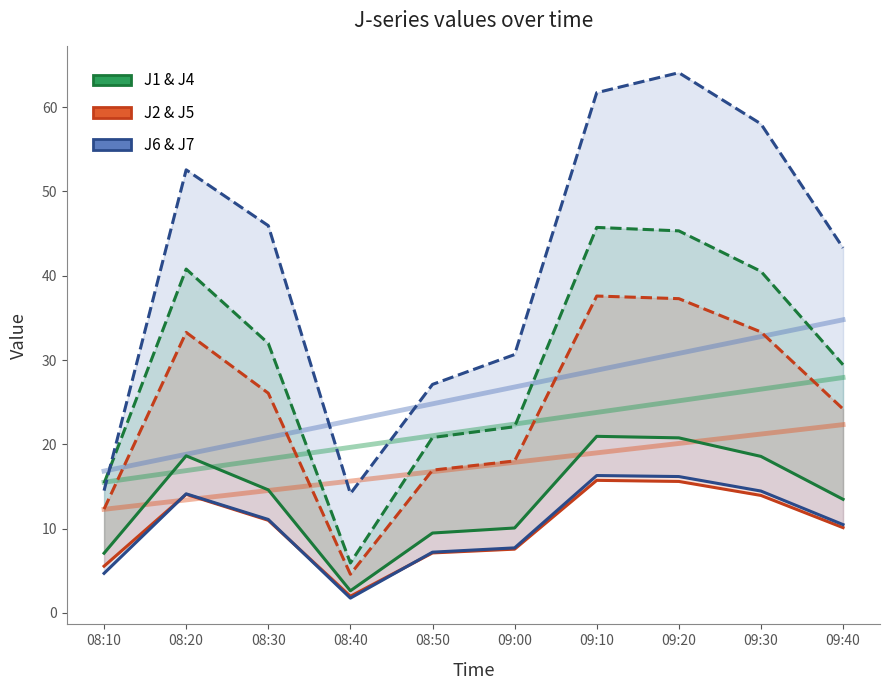

List the series in order of their peak value, highest first.

J7, J4, J5, J1, J6, J2